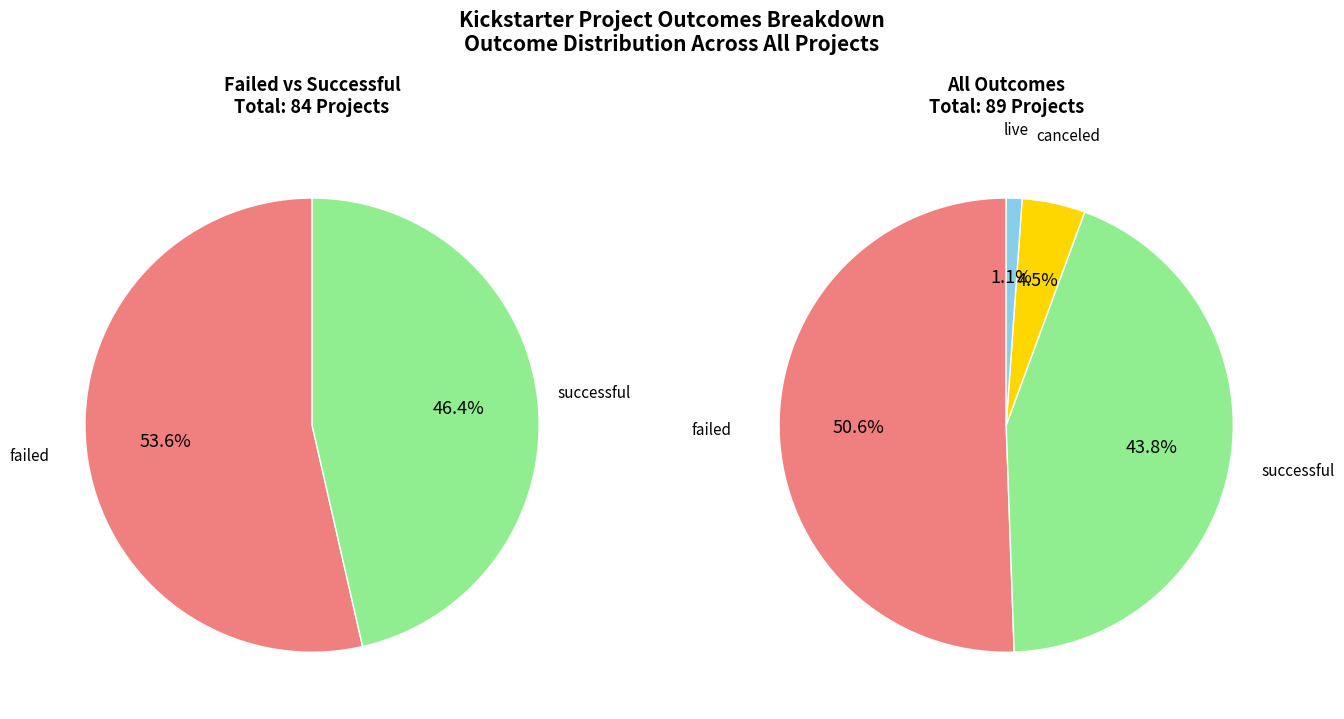

True or false: successful accounts for 57% of the total.

False